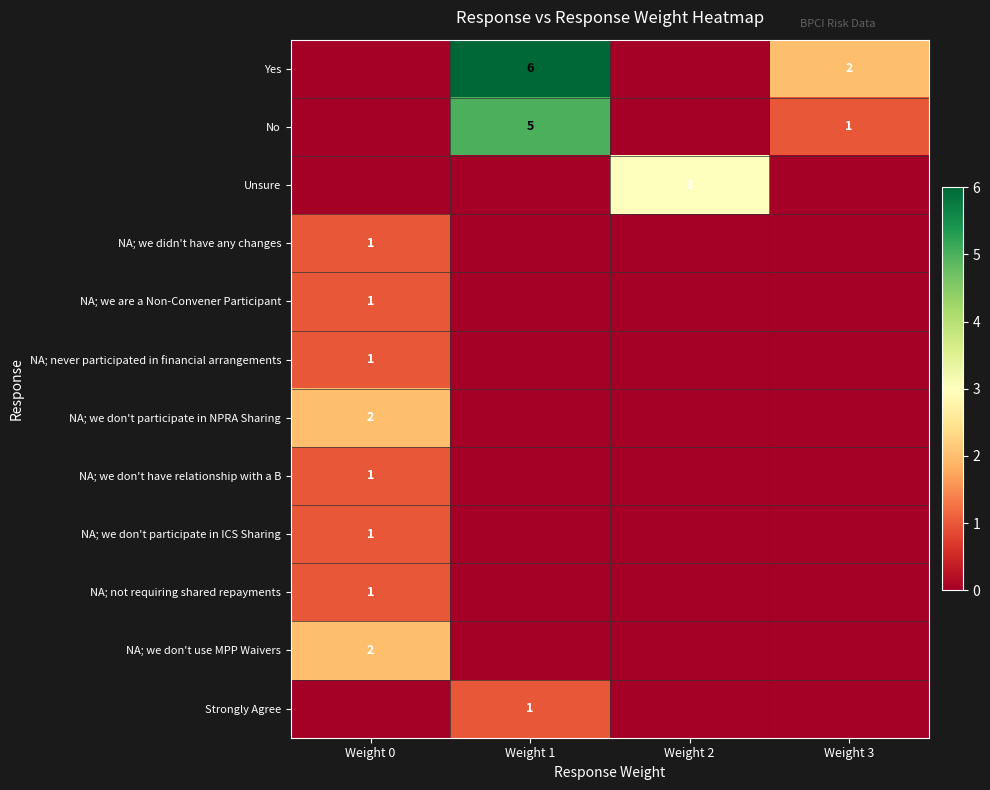

The value of No at Weight 1 is 9. True or false?

False